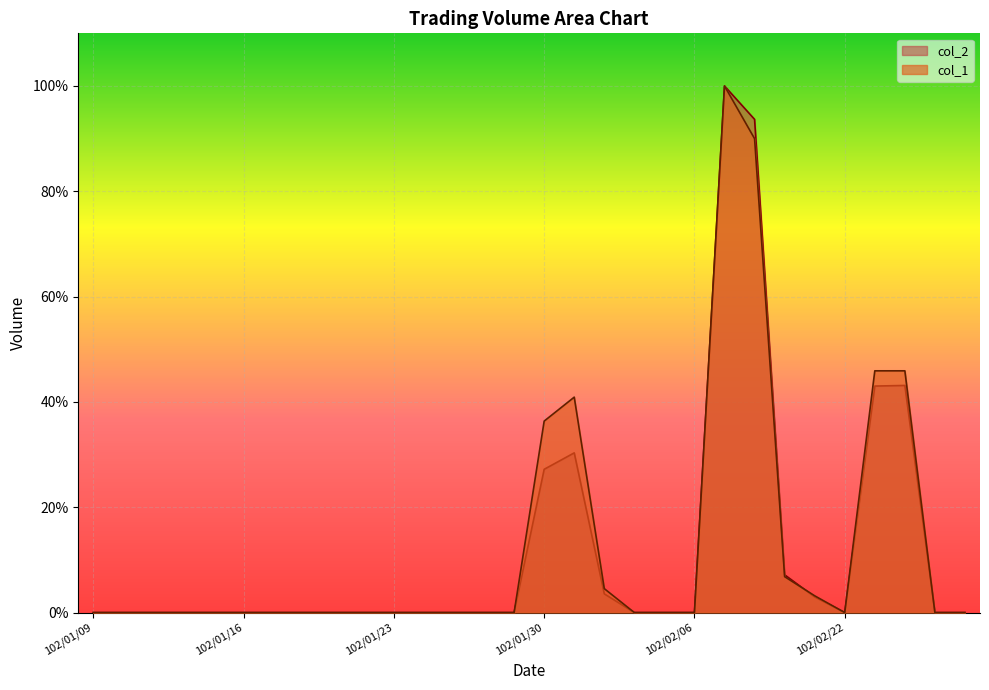

Between 102/01/16 and 102/02/20, which series saw the biggest shift?

col_2